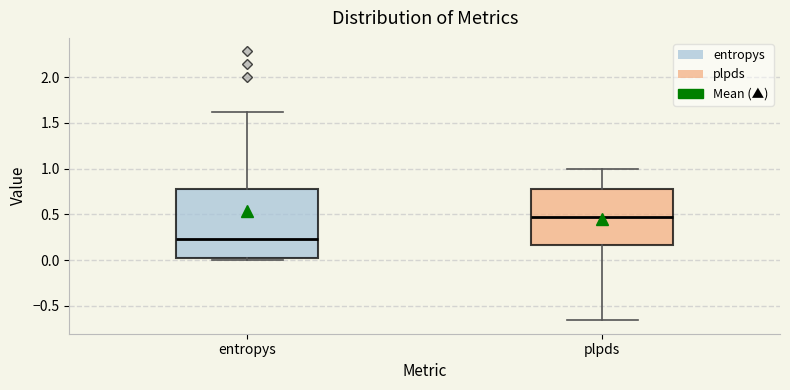

Reading left to right, read every box against the y-axis: the position of its median line, the range the box covers, and the ends of its whiskers. The values are not printed on the chart, so give them approximately, as read against the axis.

entropys: median 0.25, box 0.00 to 0.80, whiskers 0.00 (just below the box's lower edge) to 1.60
plpds: median 0.45, box 0.15 to 0.75, whiskers -0.65 to 1.00